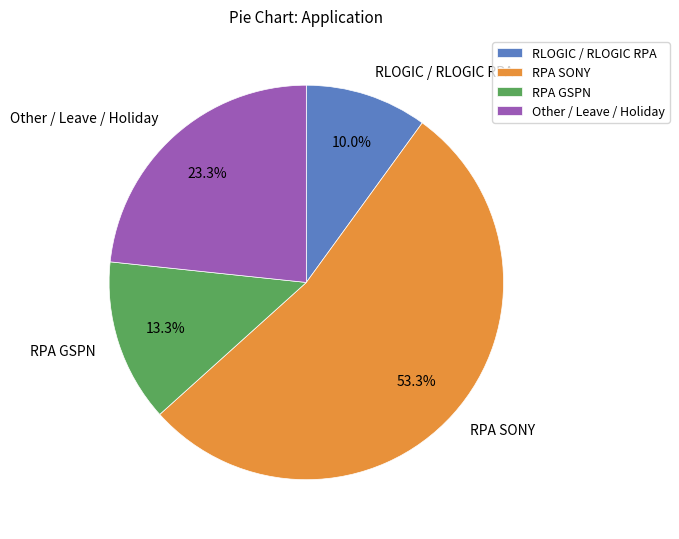

Is it true that RLOGIC / RLOGIC RPA is 18% of the pie?

False